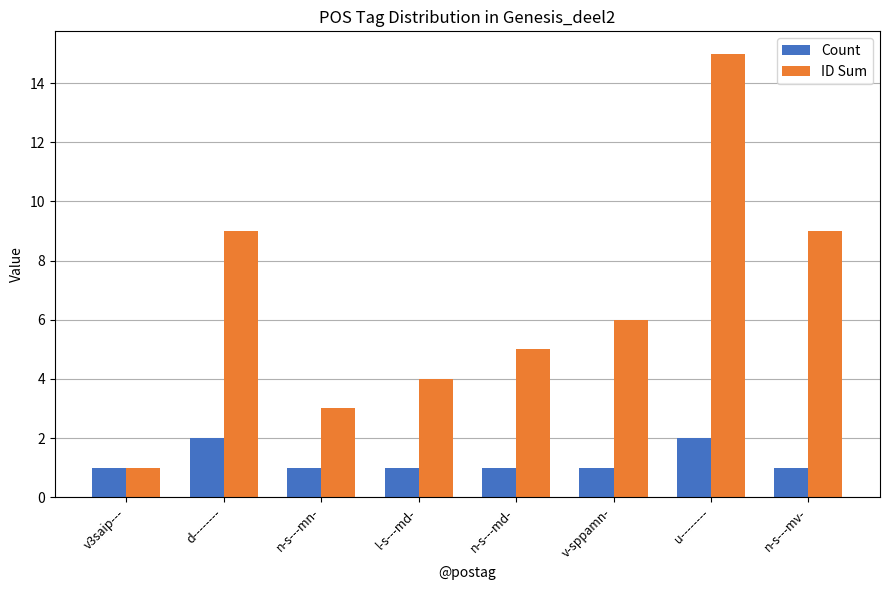

Which series has the largest range (max minus min)?

ID Sum